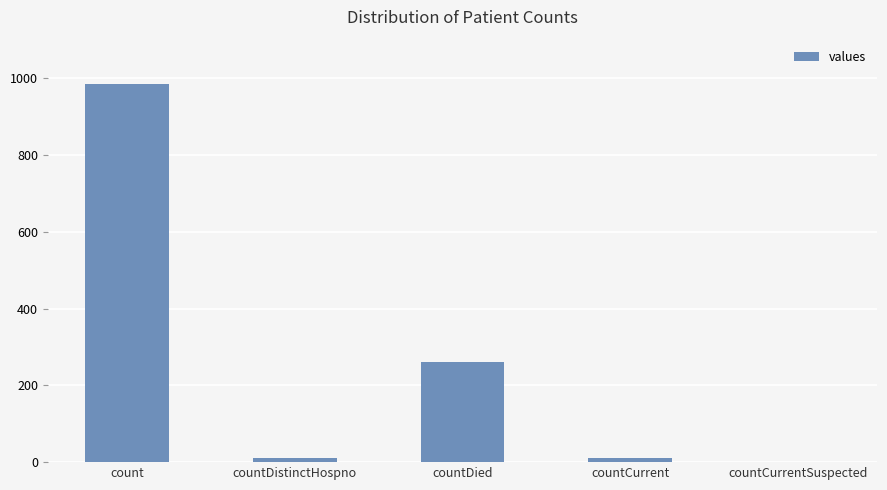

At which label is the value closest to 492?

countDied